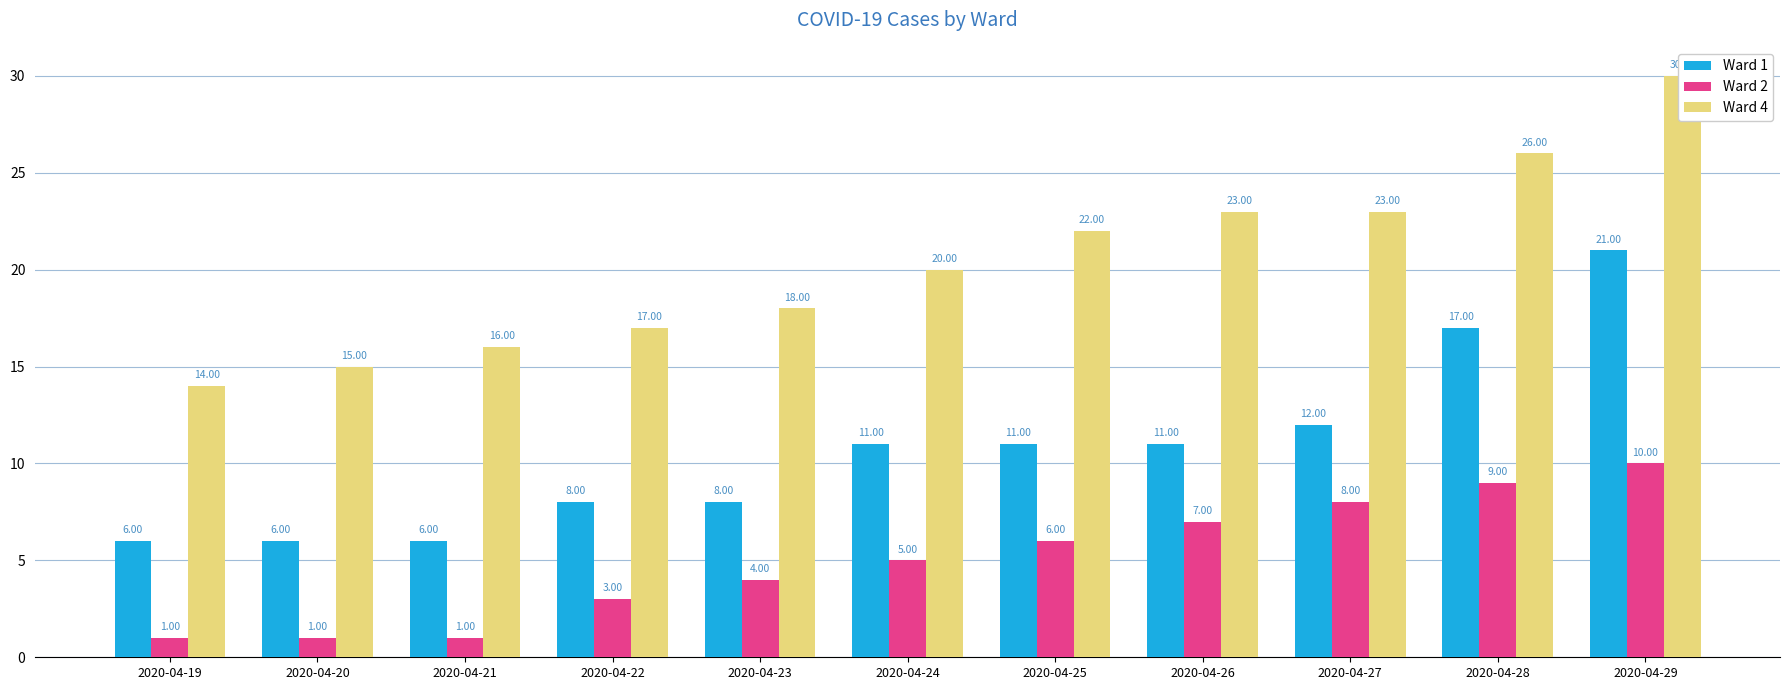

Which label corresponds to the smallest value in the chart?

2020-04-19